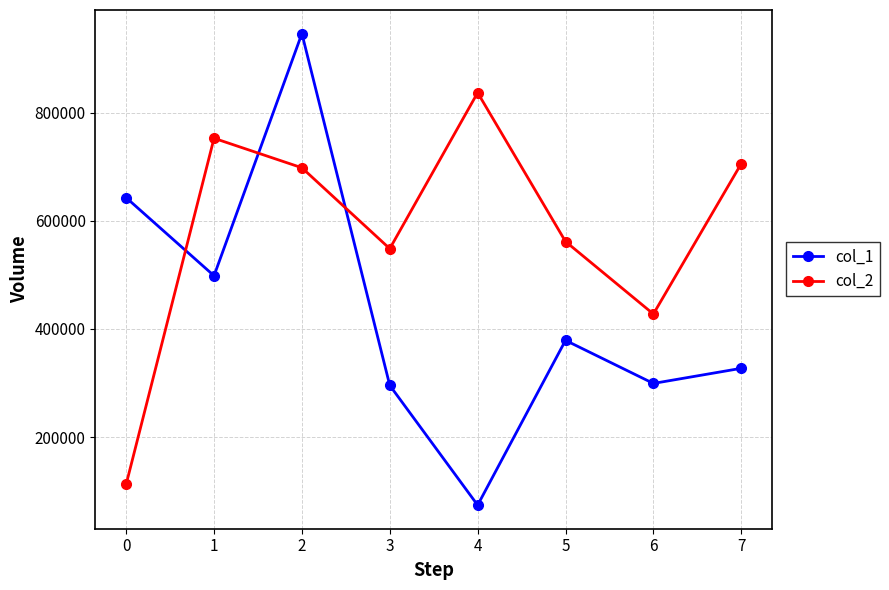

What are all the series names shown in the legend?

col_1, col_2